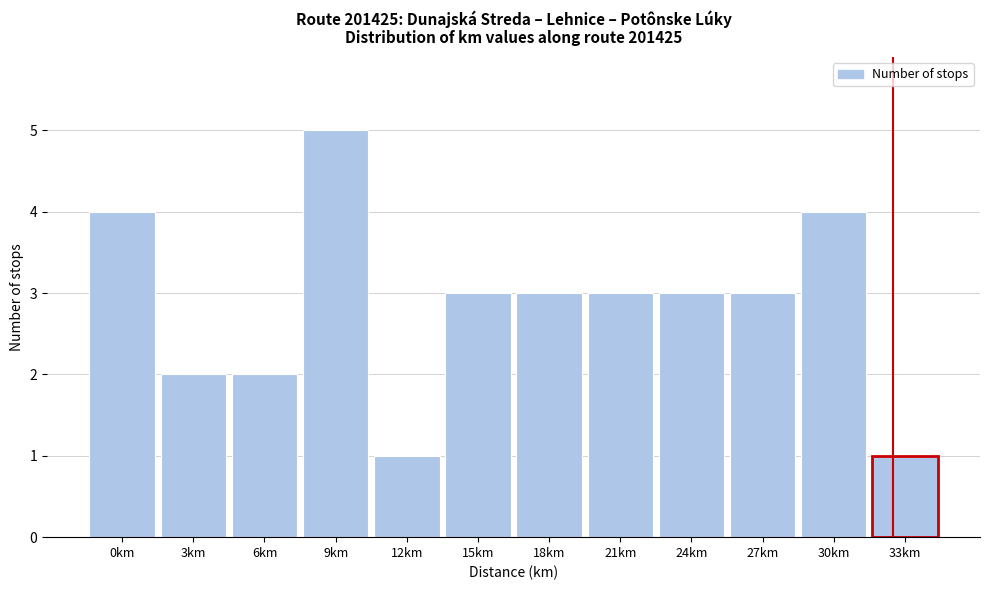

Reading right to left, extract all data points from this chart.

1	4	3	3	3	3	3	1	5	2	2	4